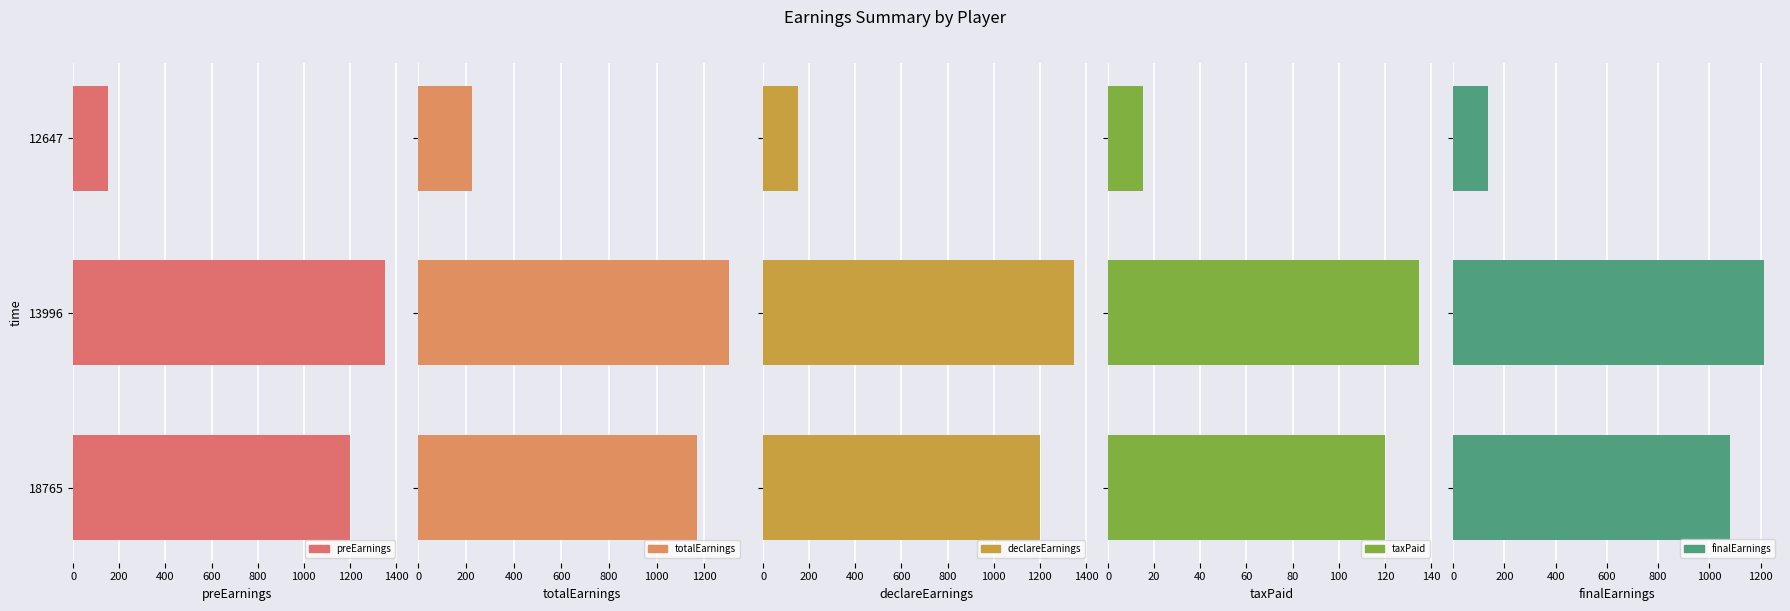

Reading left to right, list all the values displayed in this chart.

preEarnings: 150	1350	1200
totalEarnings: 225	1305	1170
declareEarnings: 150	1350	1200
taxPaid: 15	135	120
finalEarnings: 135	1215	1080